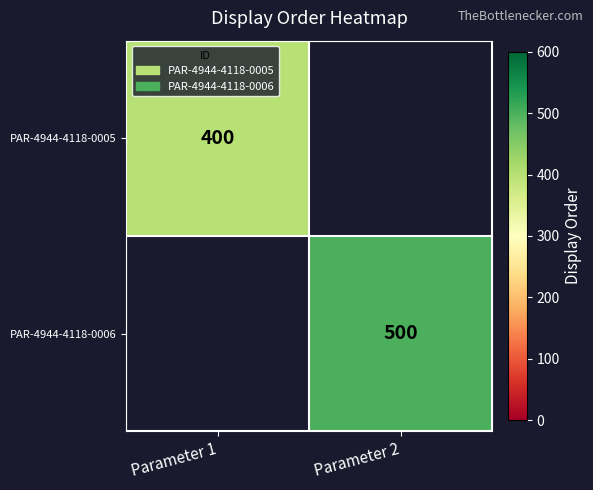

Is it true that PAR-4944-4118-0006 equals 818 at Parameter 2?

False